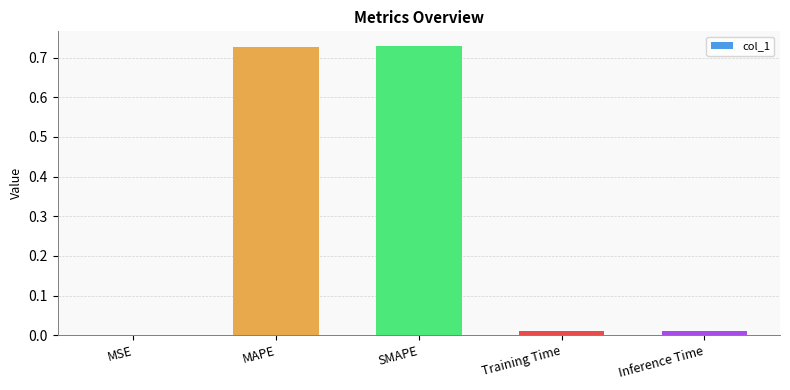

Between MAPE and Training Time, which is larger?

MAPE